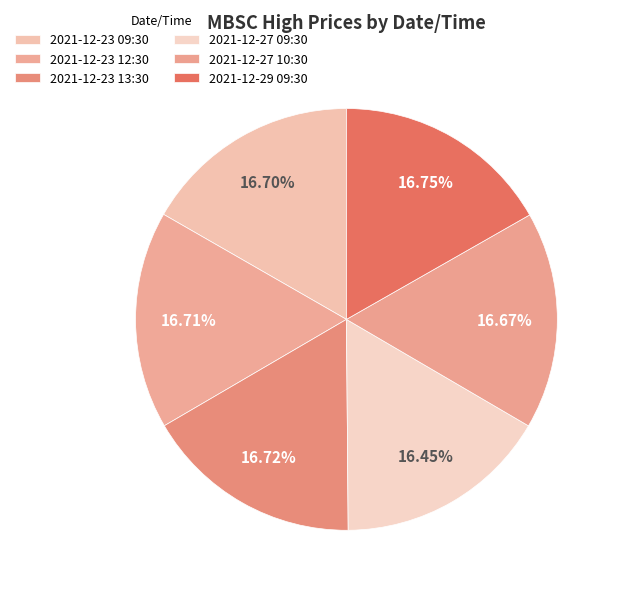

The 2021-12-29 09:30 slice represents 32% of the pie. True or false?

False